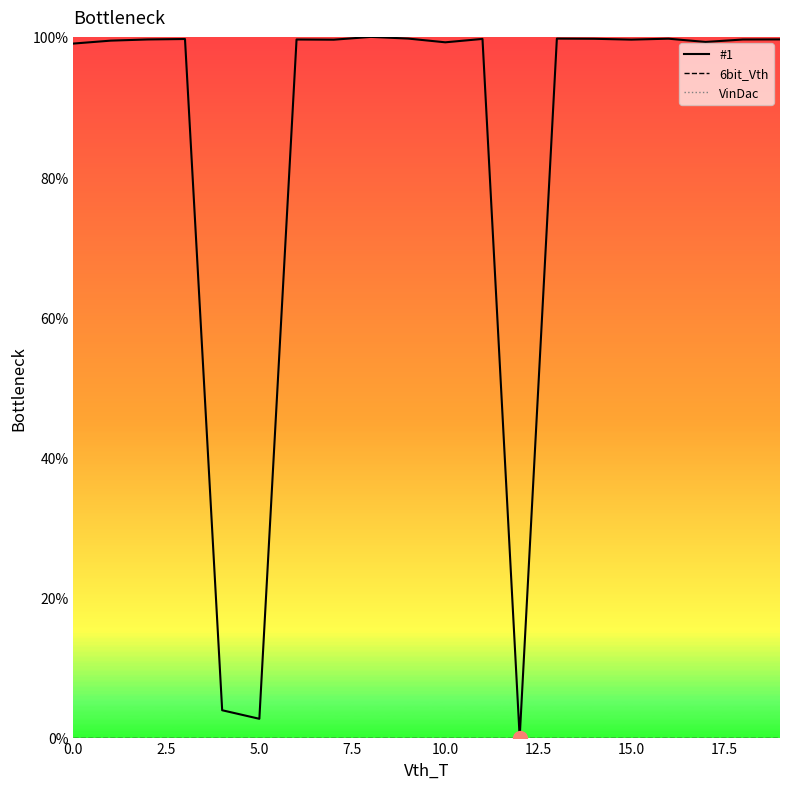

Which series has the largest total across all categories?

#1